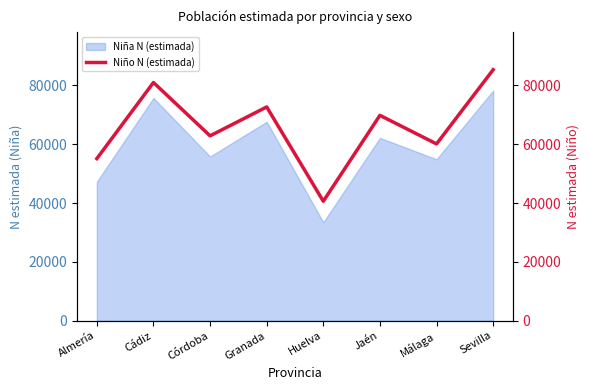

Which label corresponds to the largest value in the chart?

Sevilla